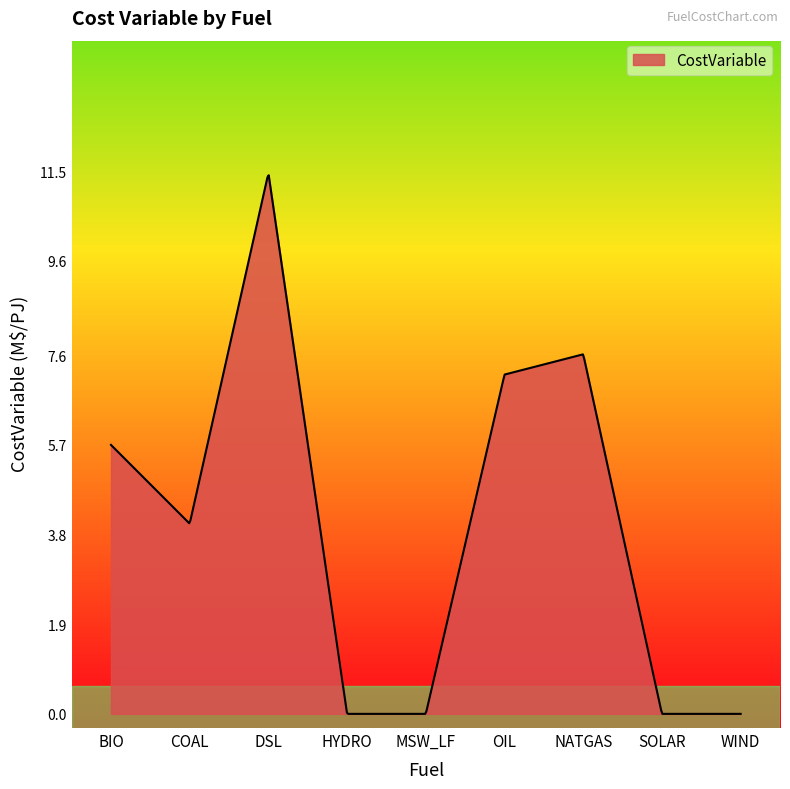

What is the maximum value shown in the chart?

11.4